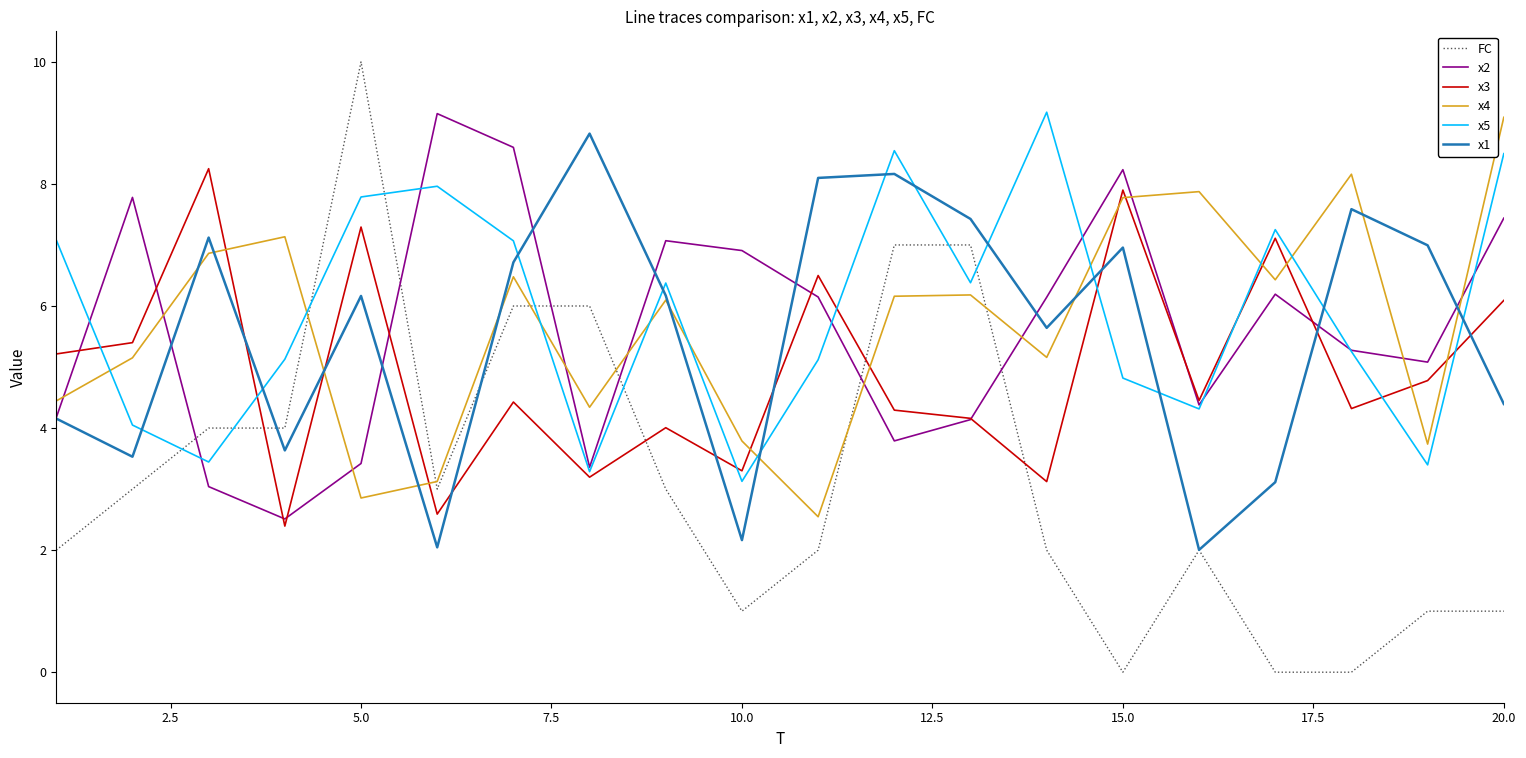

What is the maximum value for x2?

9.2